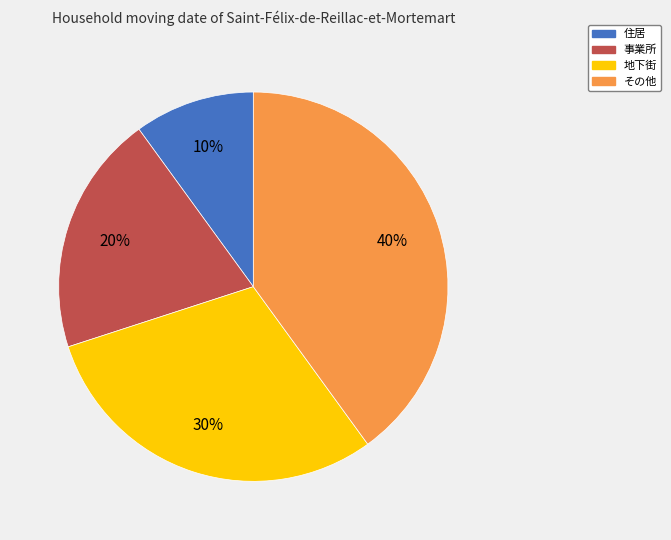

What is the largest slice in the pie chart?

その他